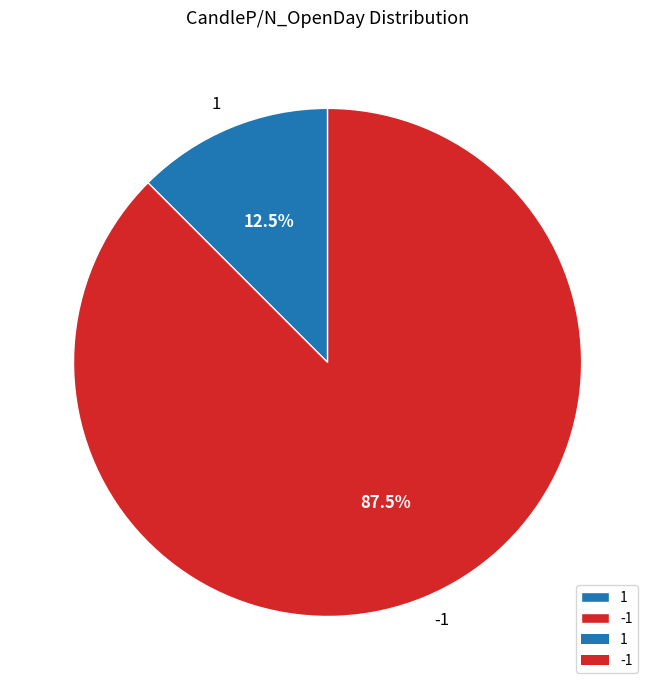

How many slices are in this pie chart?

2